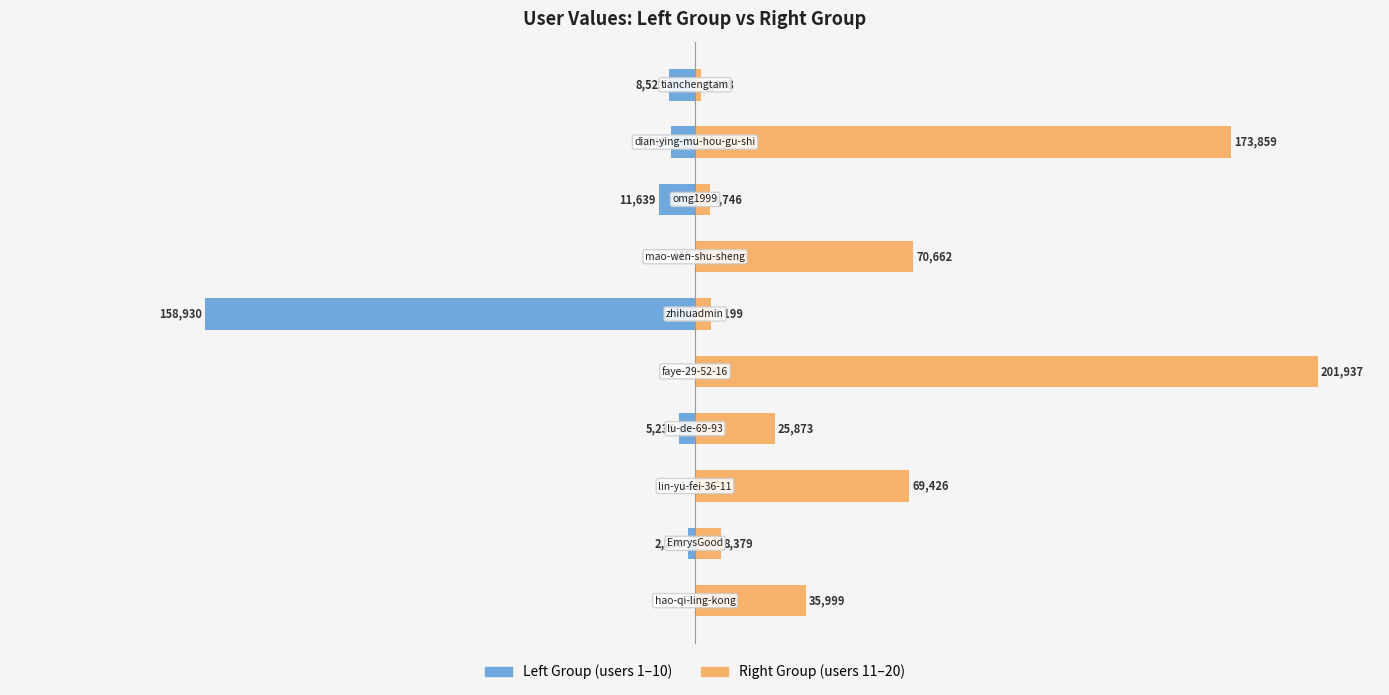

Is the value of Left Group at 25 greater than the value of Right Group at 0?

No